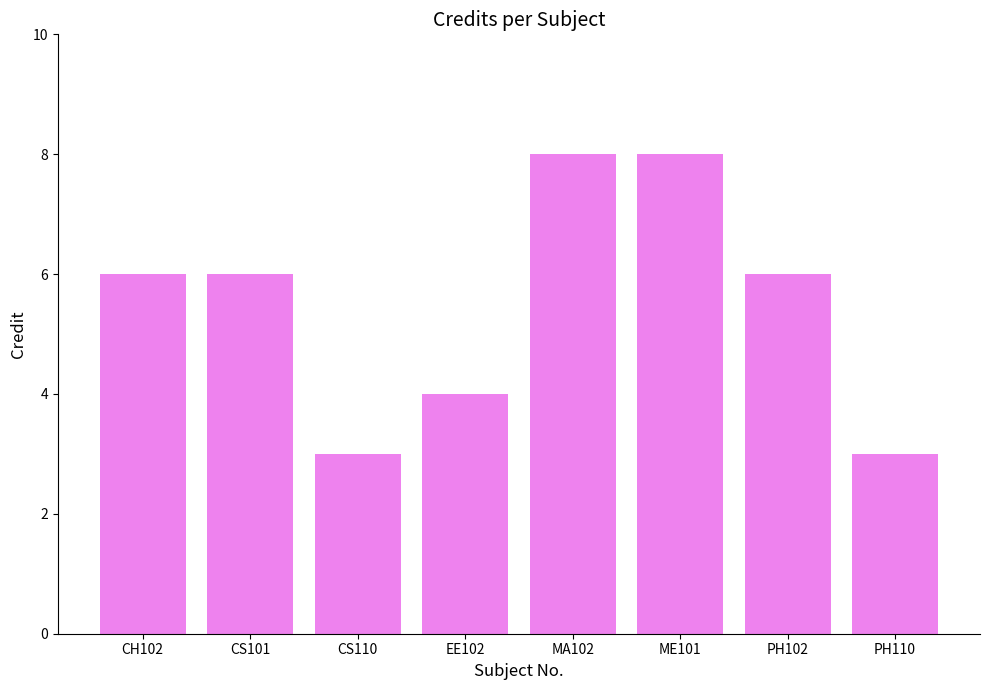

Count the values in the range 4 to 8.

6